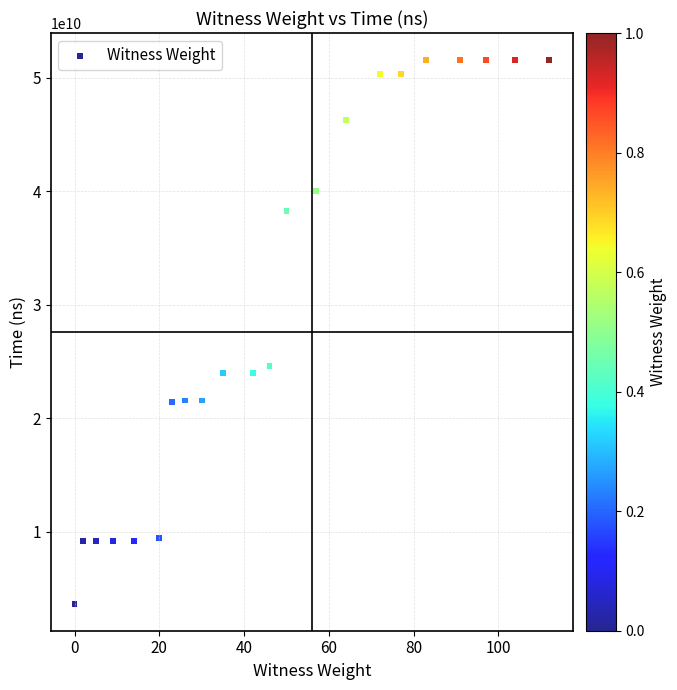

What Y value in the scatter plot is closest to 27594514150?

24592330100